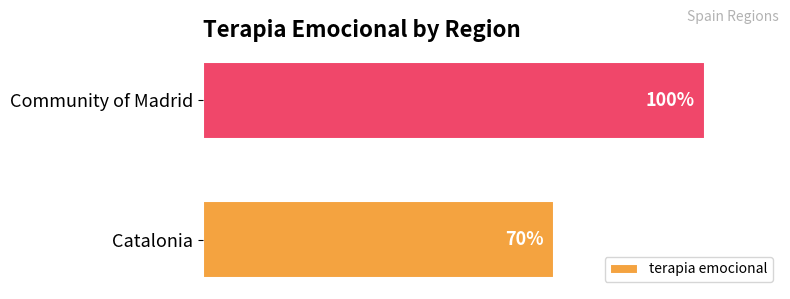

Between Community of Madrid and Catalonia, which is larger?

Community of Madrid